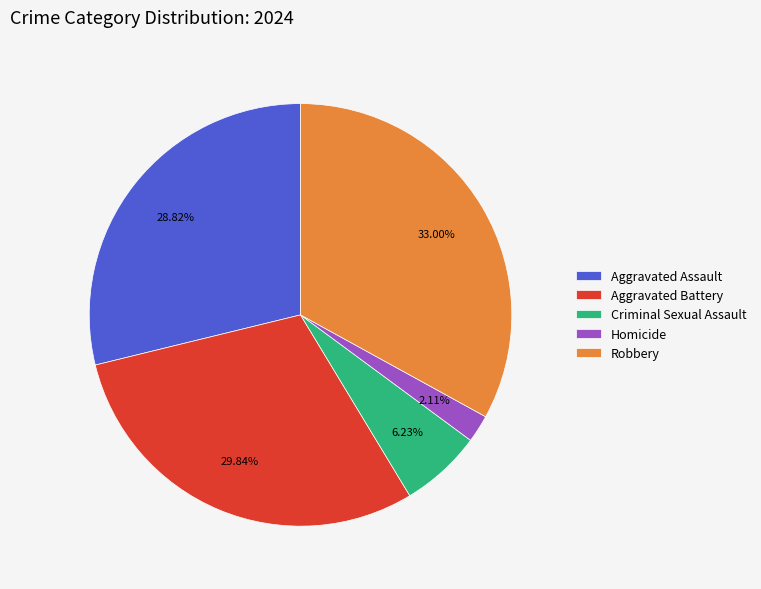

Which category has the biggest portion of the pie?

Robbery